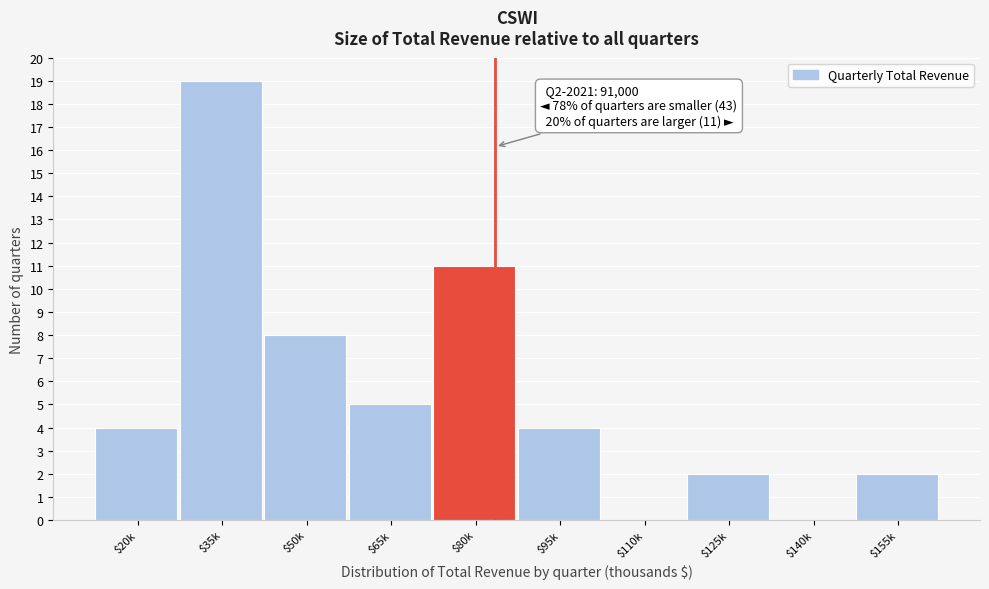

Read the value at $80k, to the nearest 10.

10